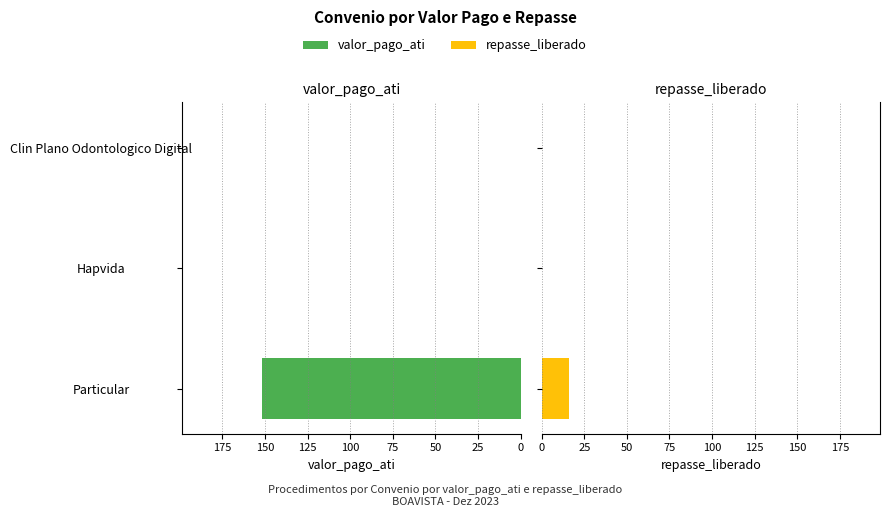

List the series in order of their overall mean, highest first.

valor_pago_ati, repasse_liberado